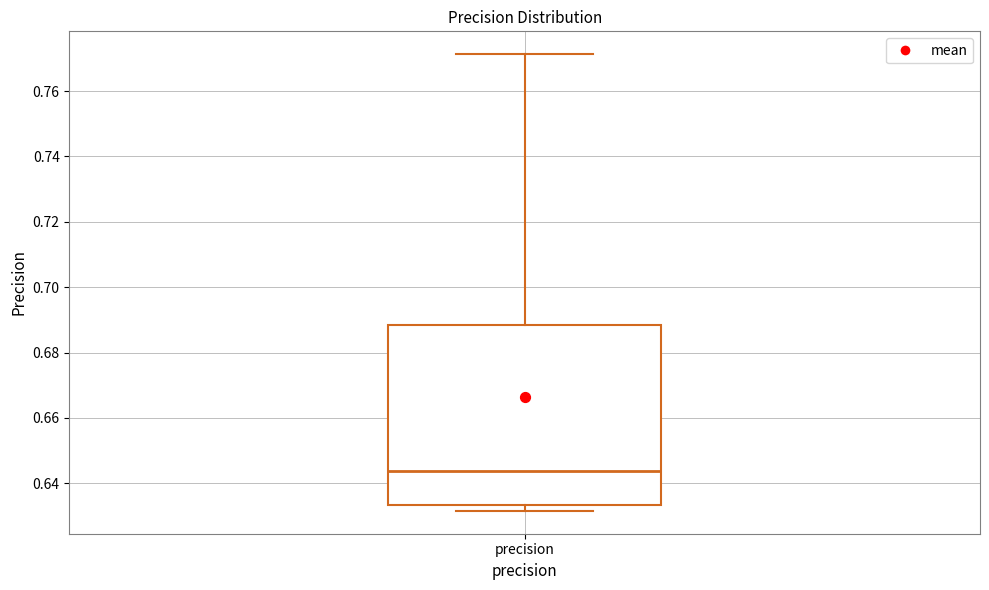

Transcribe this box plot: give where the median line is, the range the box spans, and where the two whiskers end, as read against the y-axis. The values are not printed on the chart, so give them approximately, as read against the axis.

median 0.644, box 0.634 to 0.688, whiskers 0.632 to 0.772